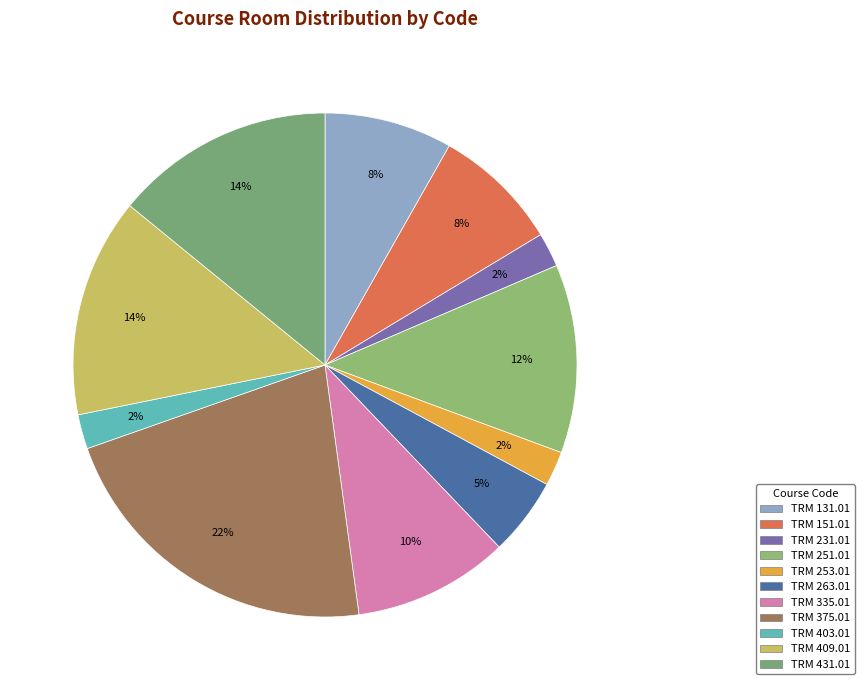

To the nearest percent, what is the difference between the TRM 335.01 and TRM 253.01 slice percentages?

8%